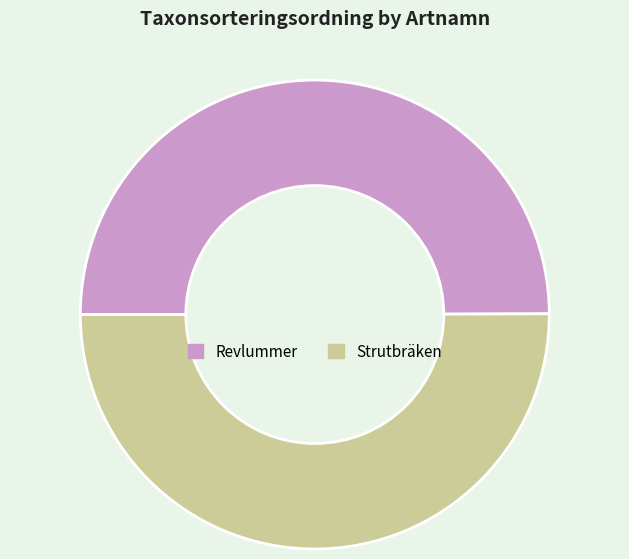

The Revlummer slice represents 59% of the pie. True or false?

False